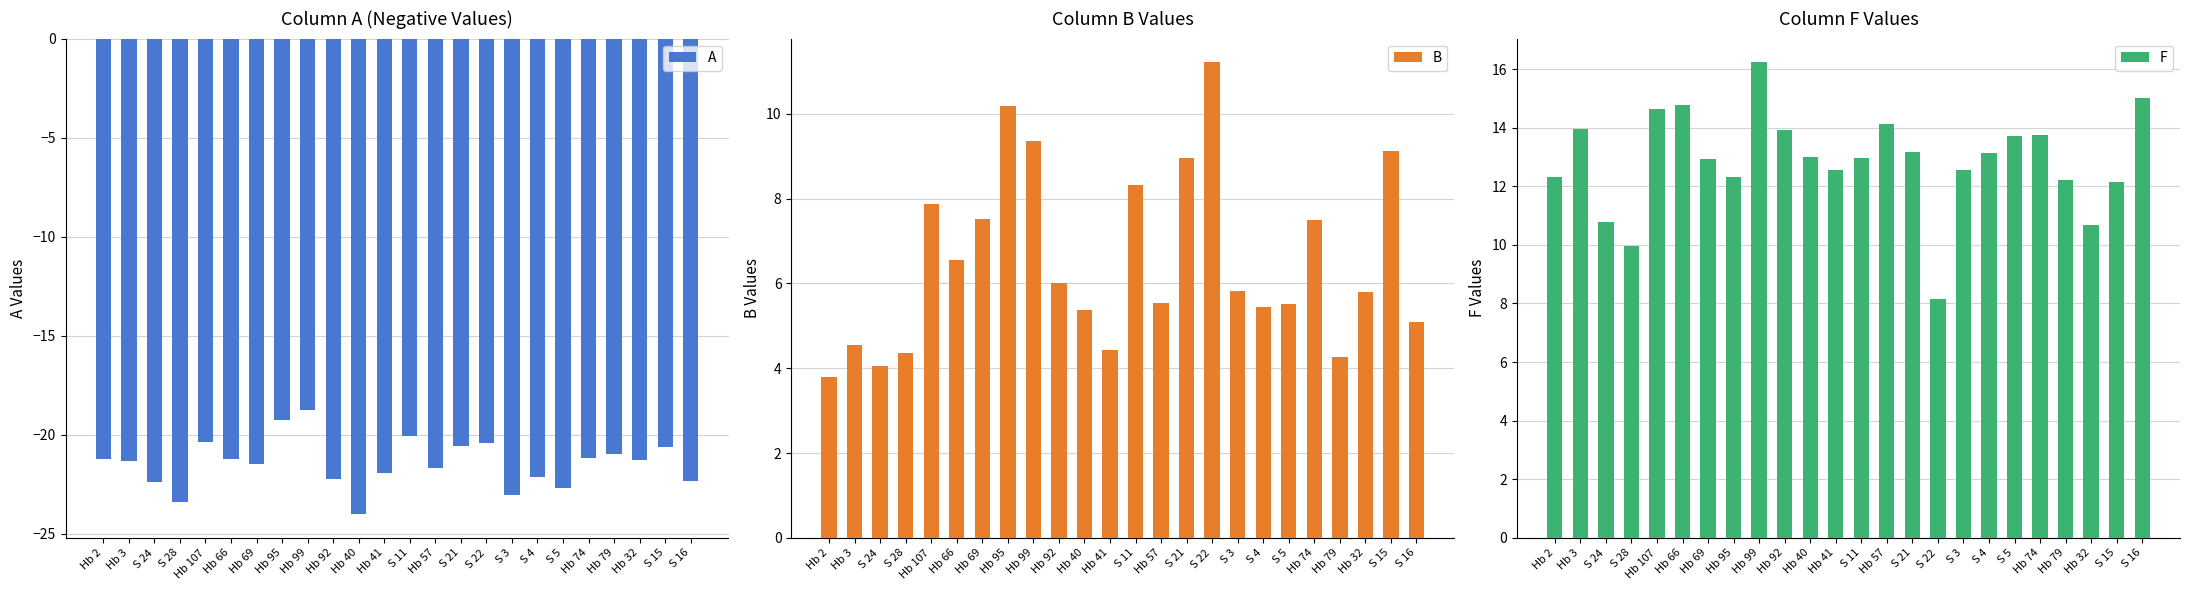

What are all the series names shown in the legend?

A, B, F